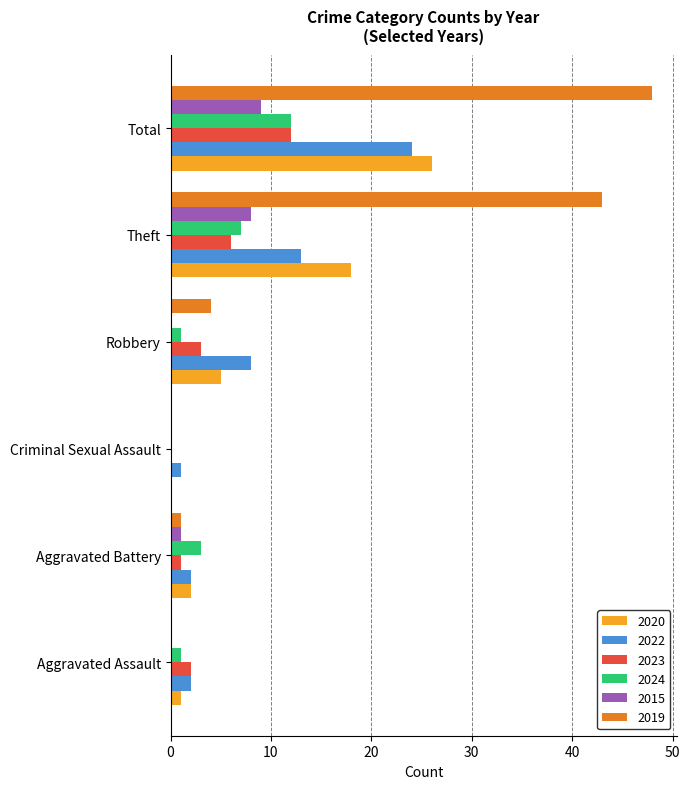

Which series has the largest total across all categories?

2019